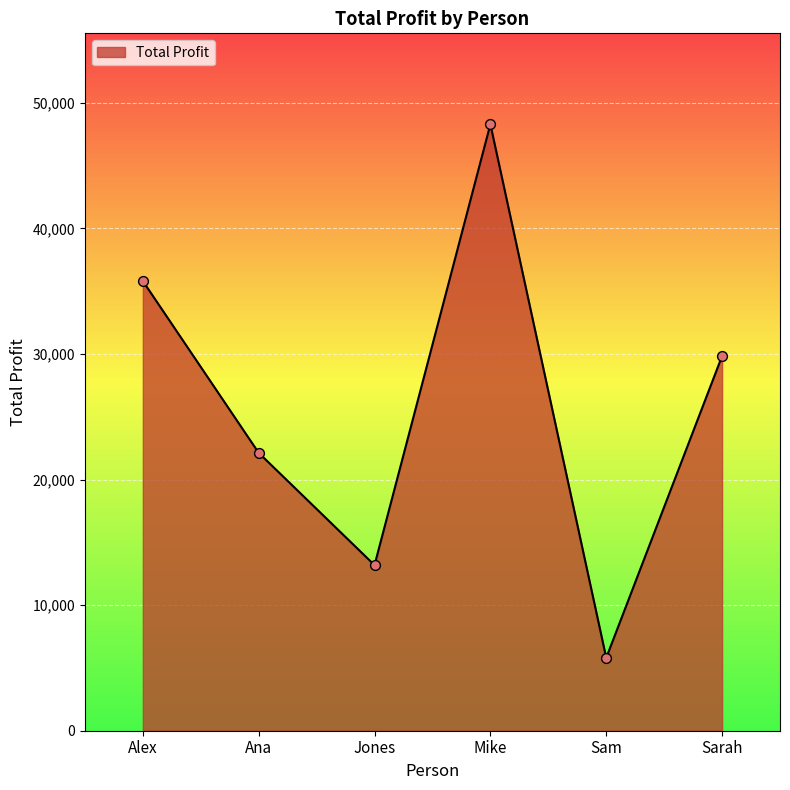

What is the change in value from Ana to Sarah?

+7704.5